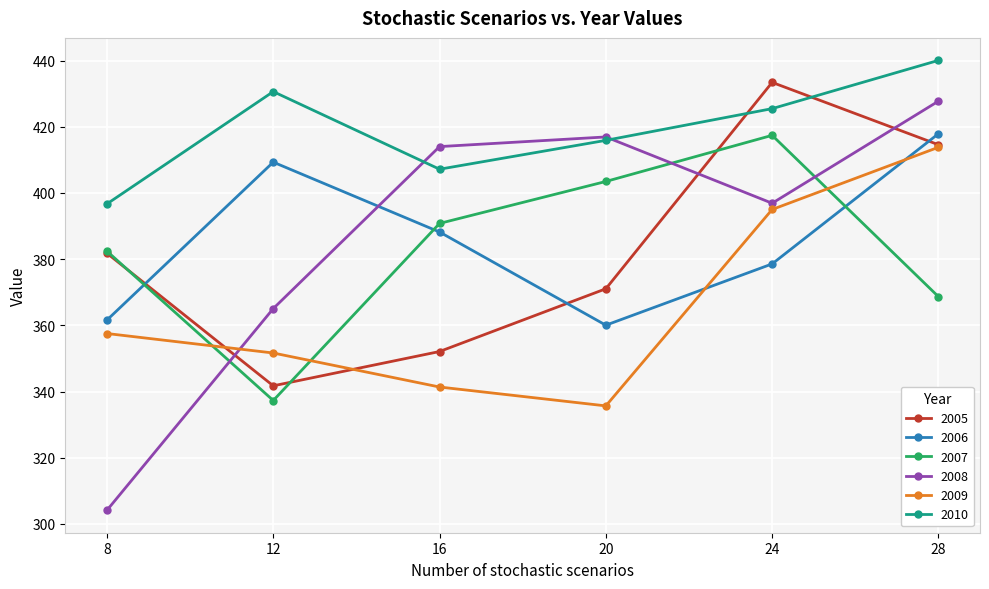

How many interior local peaks does the 2007 series have?

1